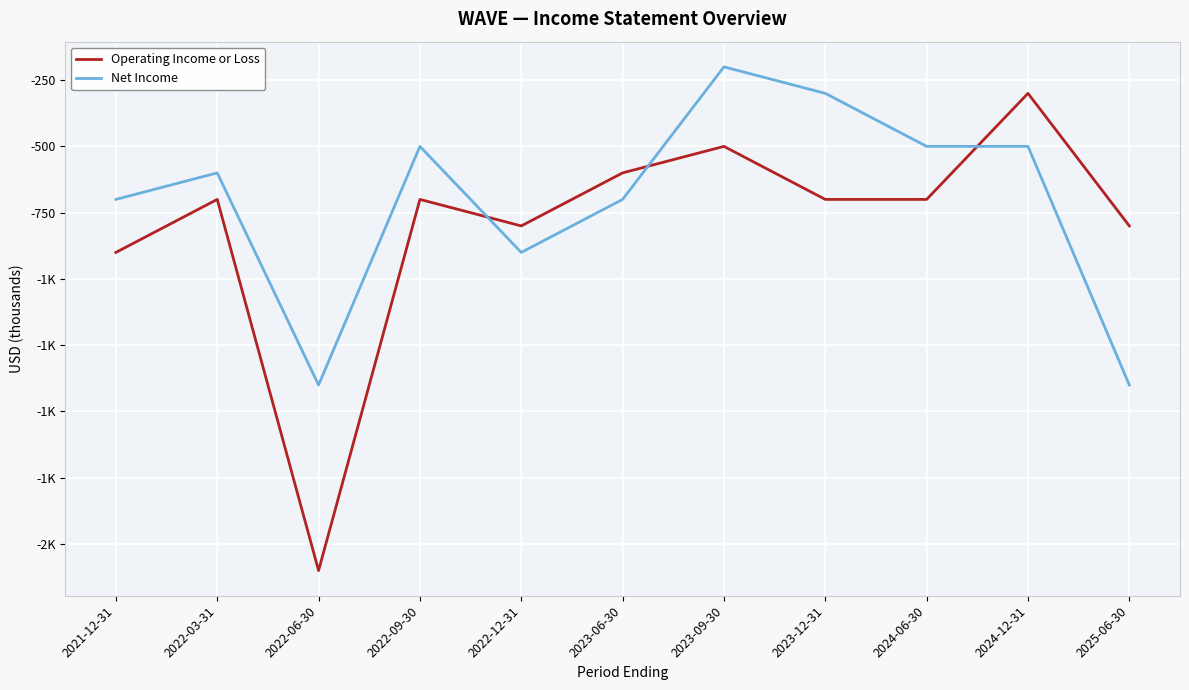

Is this an area chart (filled region under the line)?

No